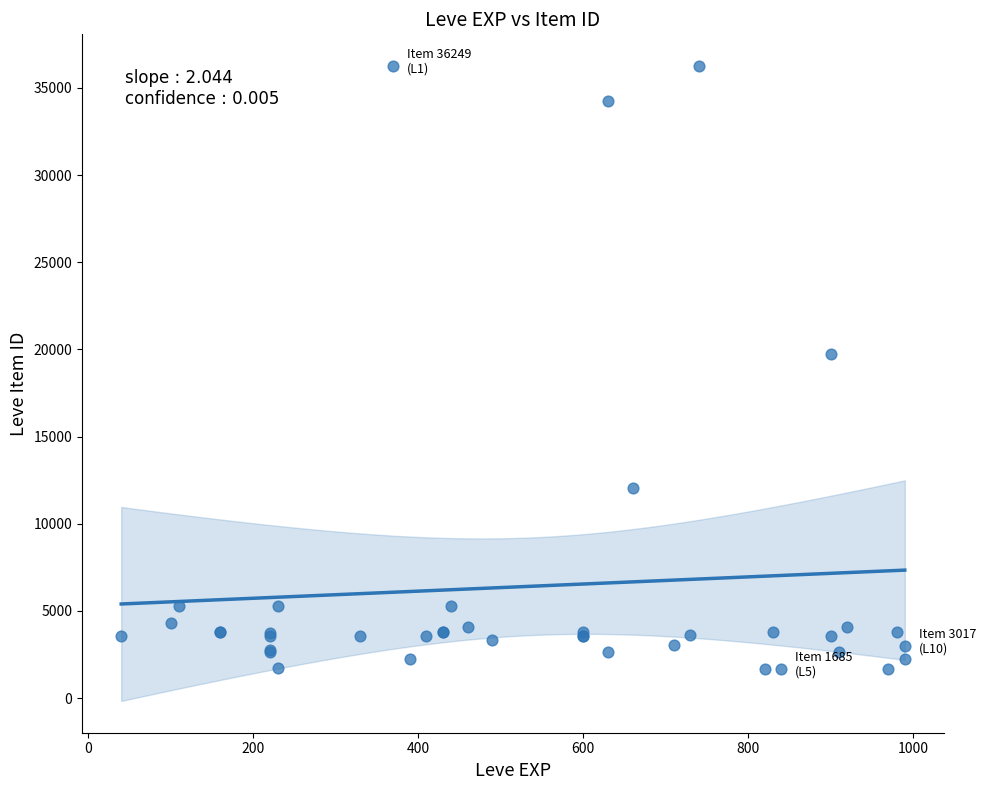

What Y value in the scatter plot is closest to 18967?

19744